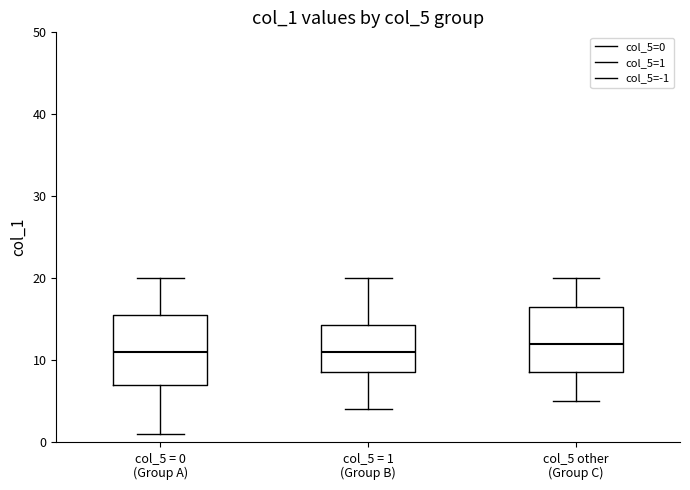

Reading left to right, transcribe this box plot: for each box, give where its median line is, the range the box spans, and where its two whiskers end, as read against the y-axis. The values are not printed on the chart, so give them approximately, as read against the axis.

col_5 = 0 (Group A): median 11, box 7 to 16, whiskers 1 to 20
col_5 = 1 (Group B): median 11, box 9 to 14, whiskers 4 to 20
col_5 other (Group C): median 12, box 9 to 17, whiskers 5 to 20